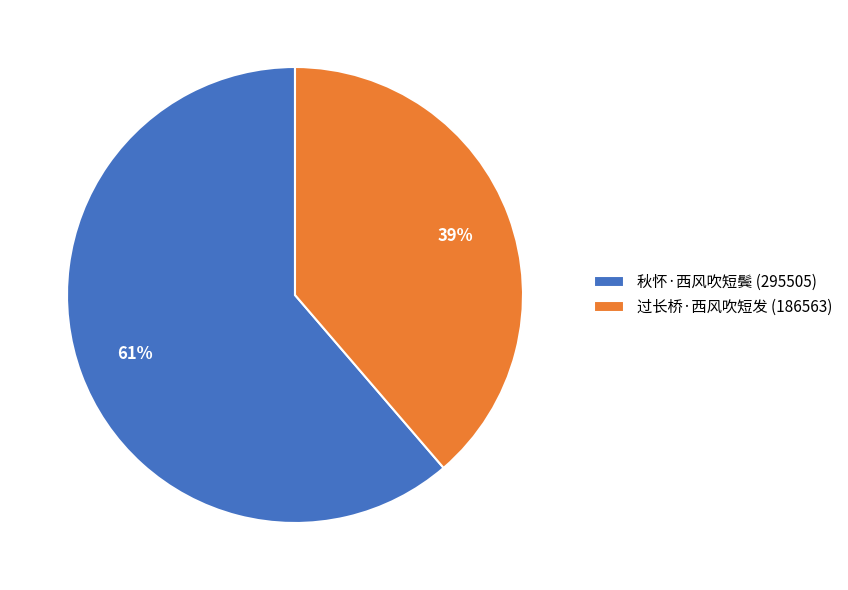

What is the smallest slice in the pie chart?

过长桥·西风吹短发